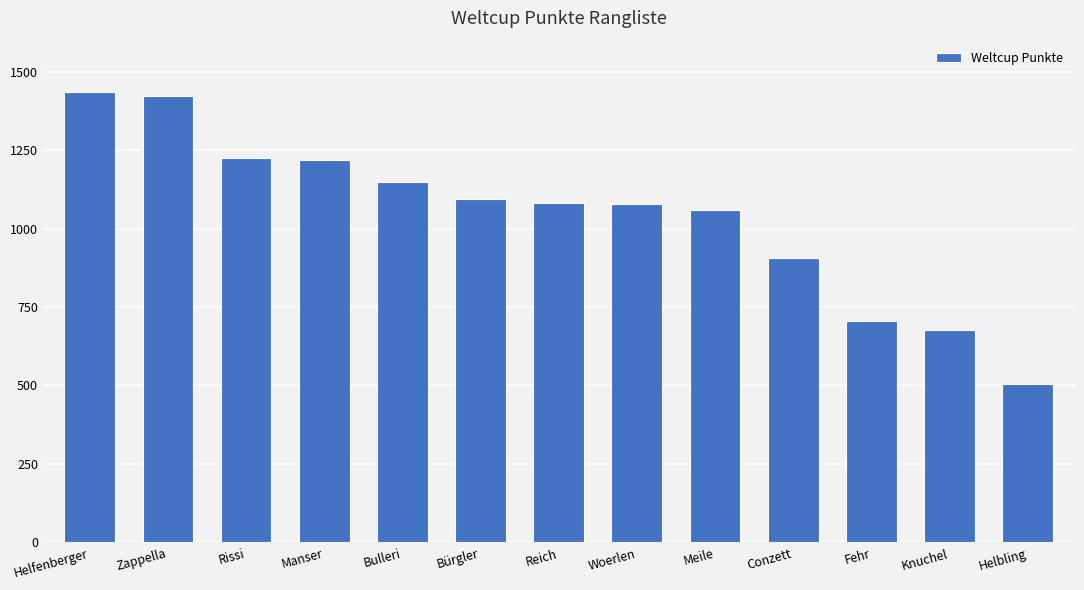

What is the average value?

1043